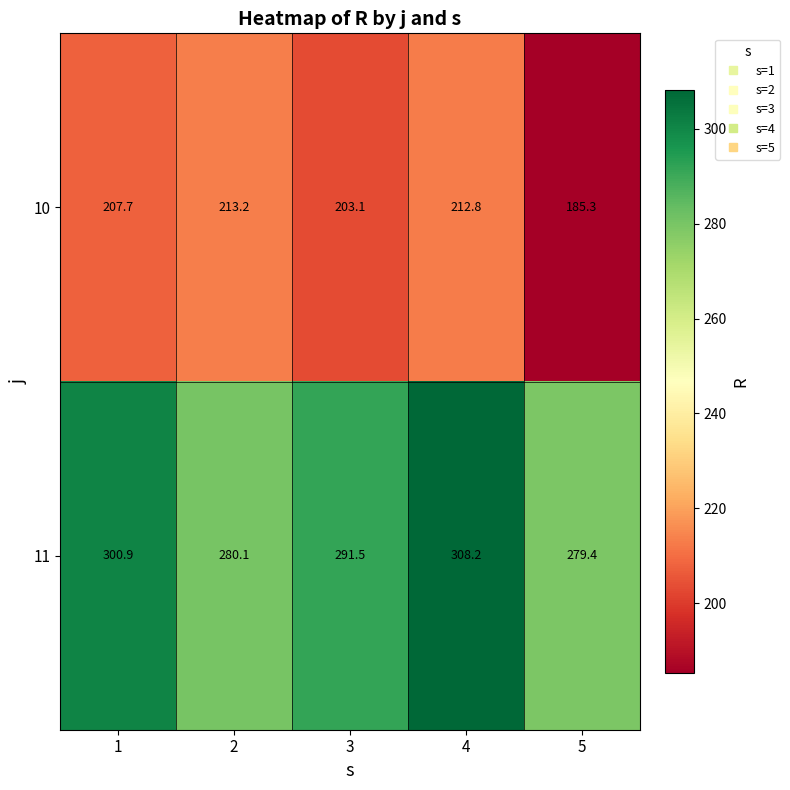

Which series has the widest spread of values?

11